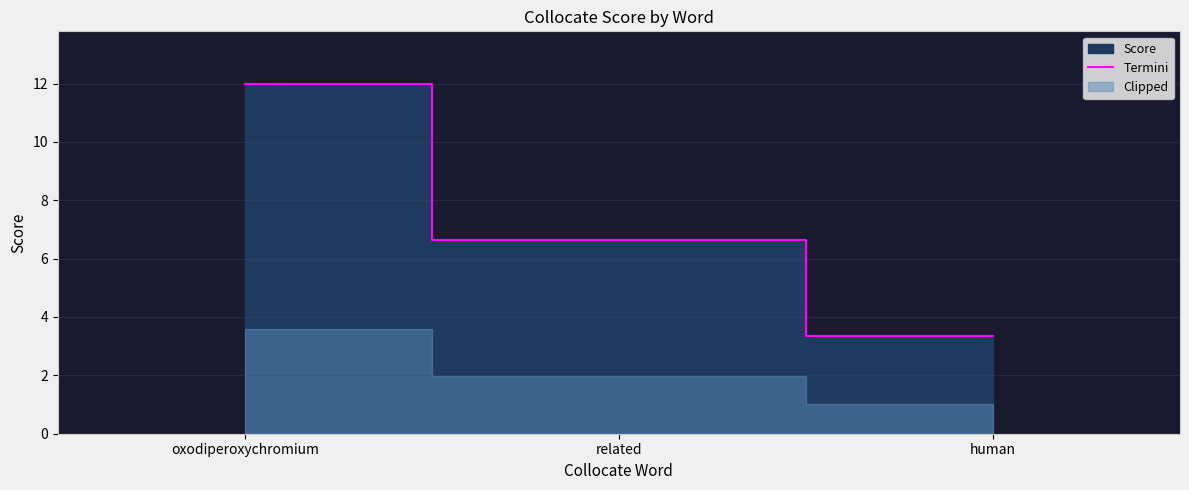

What is the minimum value shown in the chart?

3.3